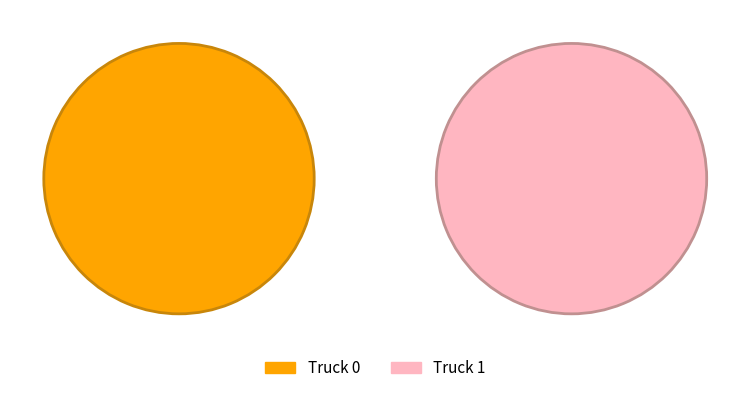

What percentage do Truck 0 and Truck 1 together represent?

100.0%